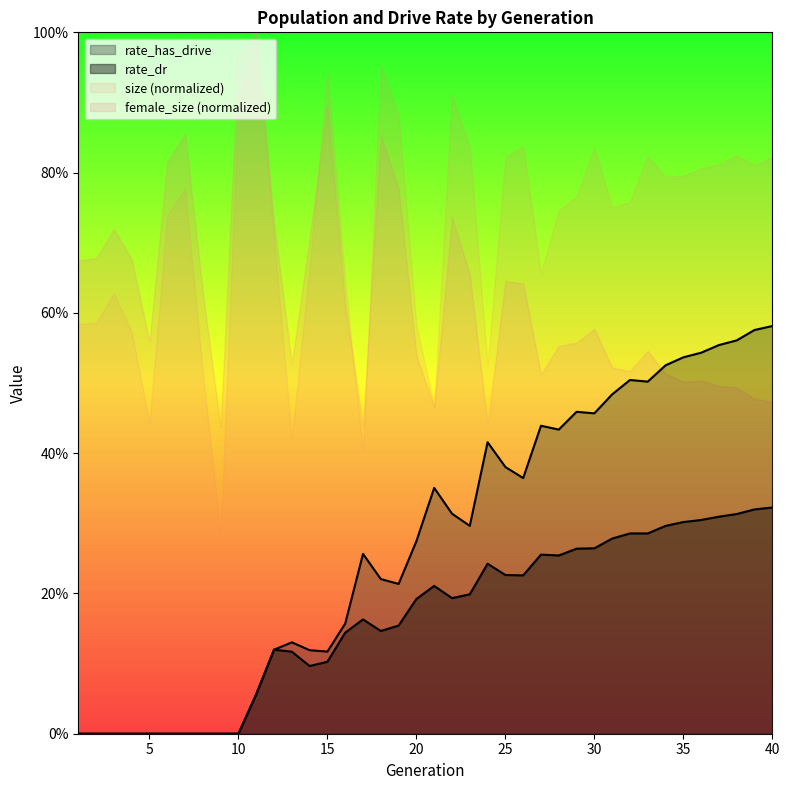

What is the difference between the highest and lowest values at 37?

0.2